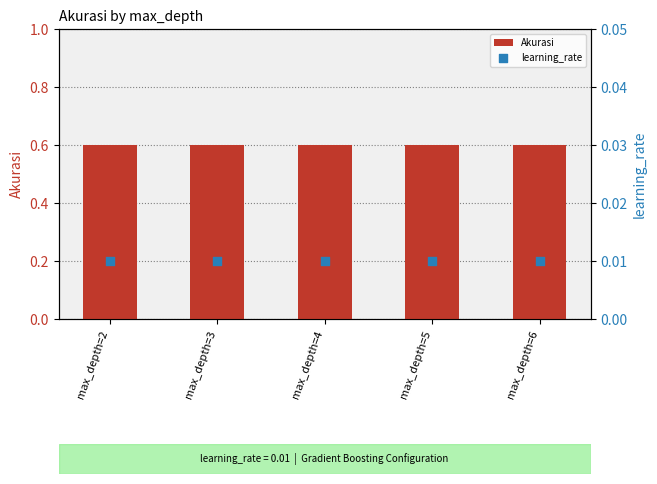

Which series has the largest total across all categories?

Akurasi